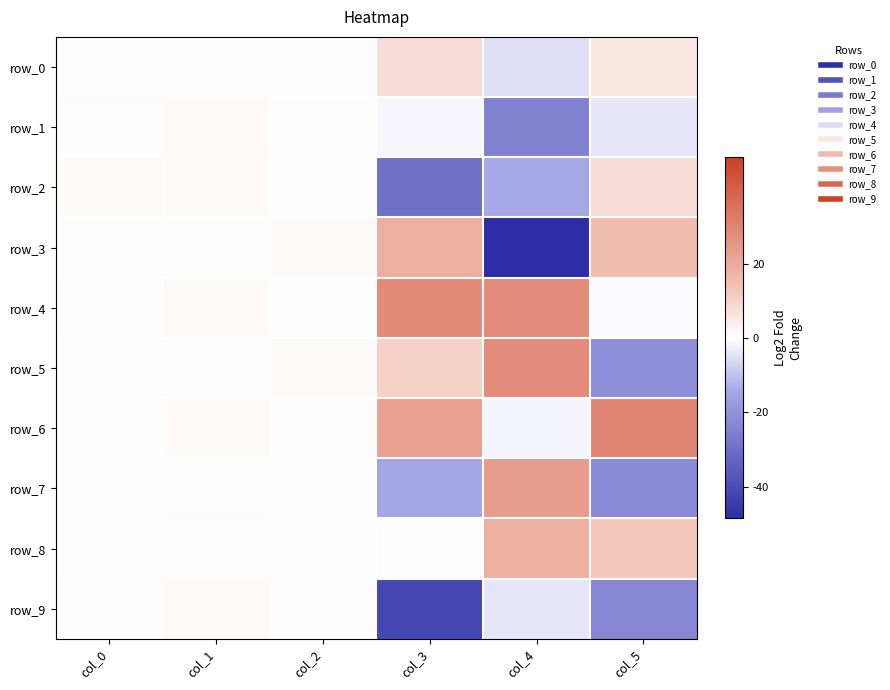

What is the sum of the row_7 values at col_2 and col_1?

0.7